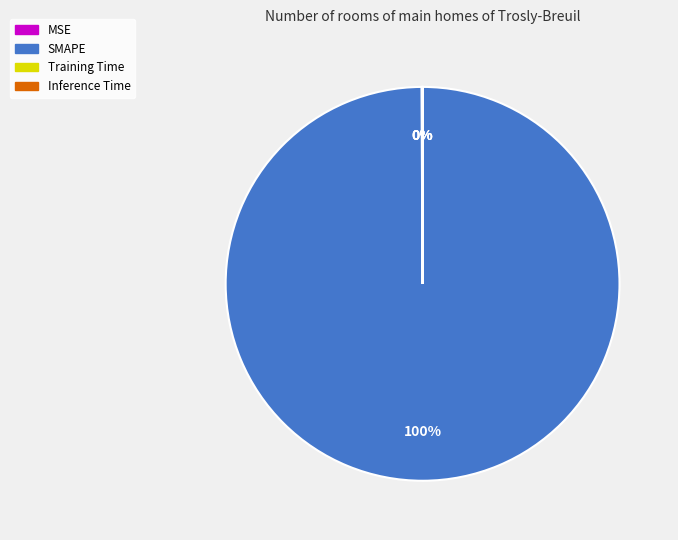

To the nearest percent, what is the difference between the largest and smallest slice percentages?

100%